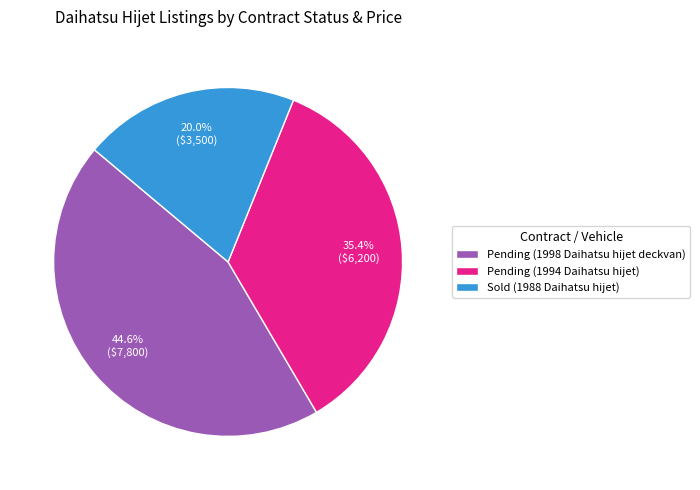

What is the ratio of the value at Sold (1988 Daihatsu hijet) to the value at Pending (1994 Daihatsu hijet)?

0.6